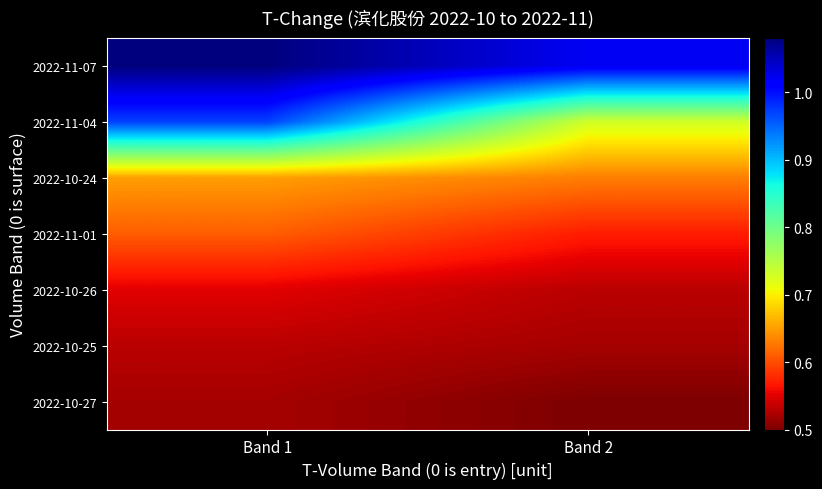

Count the number of categories in the chart.

2